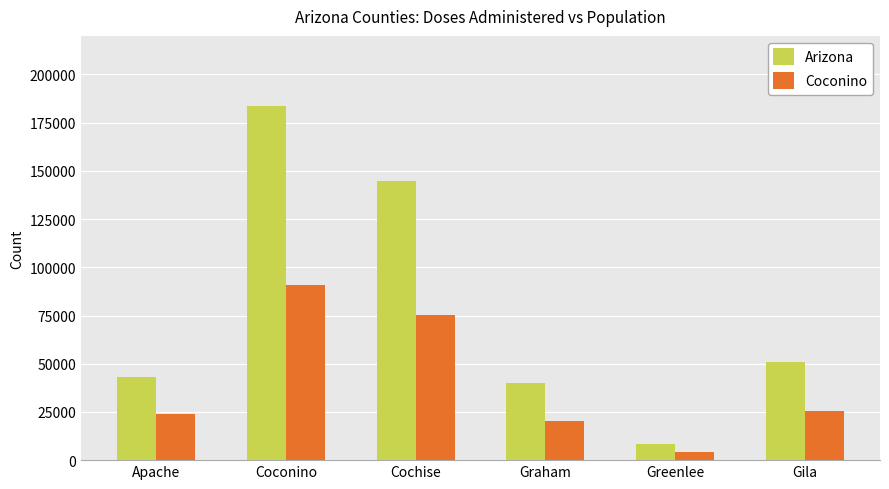

What is the sum of the Arizona values at Gila and Greenlee?

59525